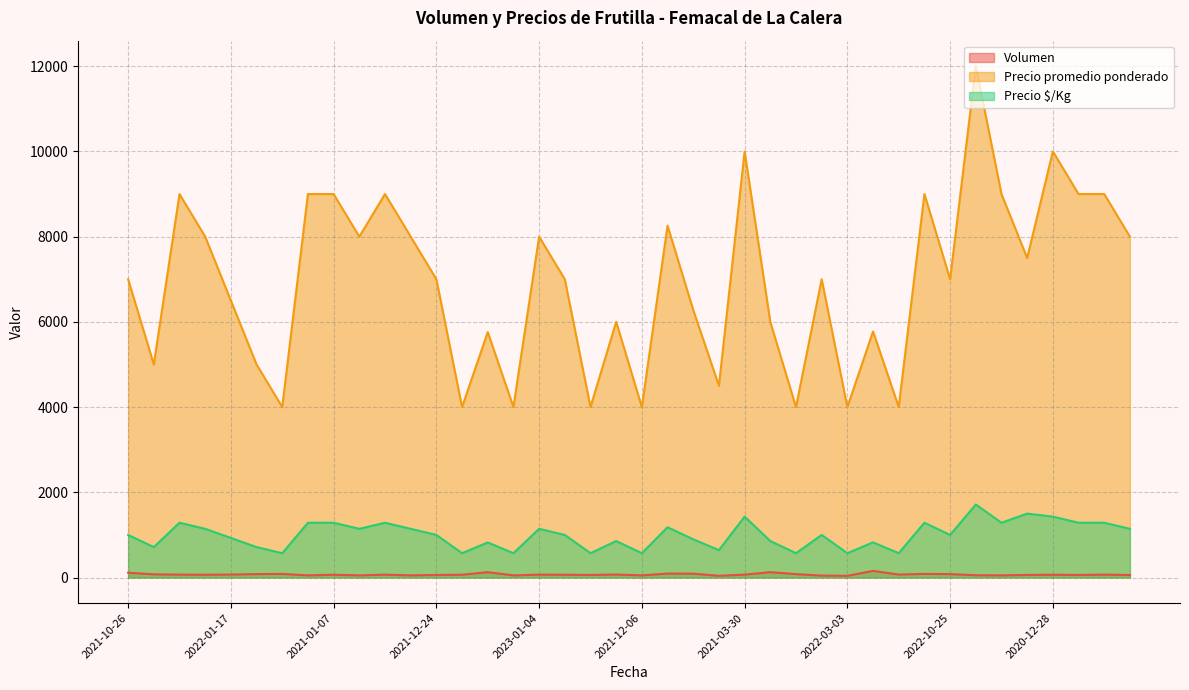

What value does the Precio $/Kg series have at 2021-01-13, to the nearest 100?

1300